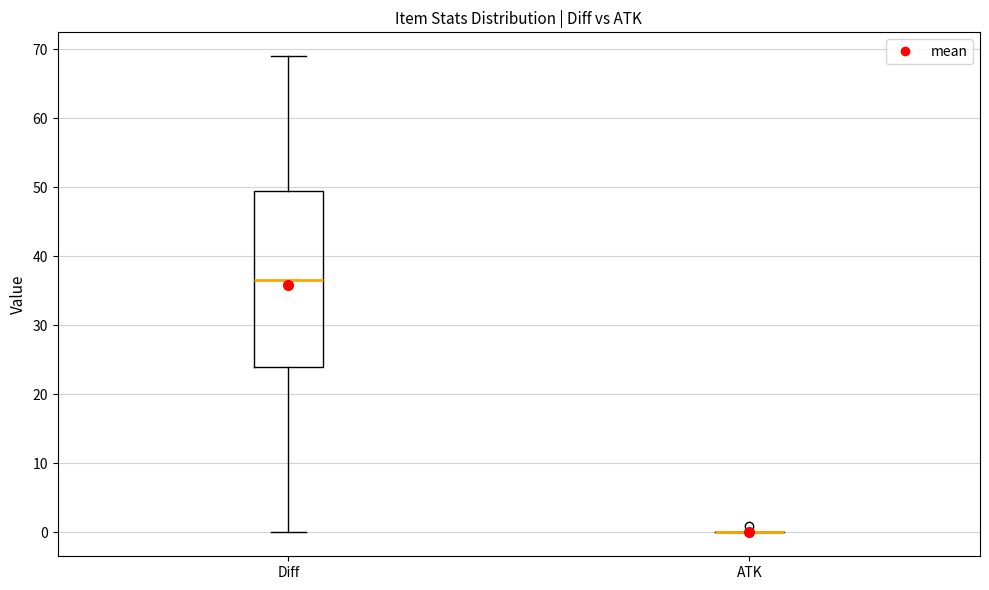

Reading left to right, transcribe this box plot: for each box, give where its median line is, the range the box spans, and where its two whiskers end, as read against the y-axis. The values are not printed on the chart, so give them approximately, as read against the axis.

Diff: median 37, box 24 to 50, whiskers 0 to 69
ATK: box collapsed to a line at 0, whiskers 0 to 0